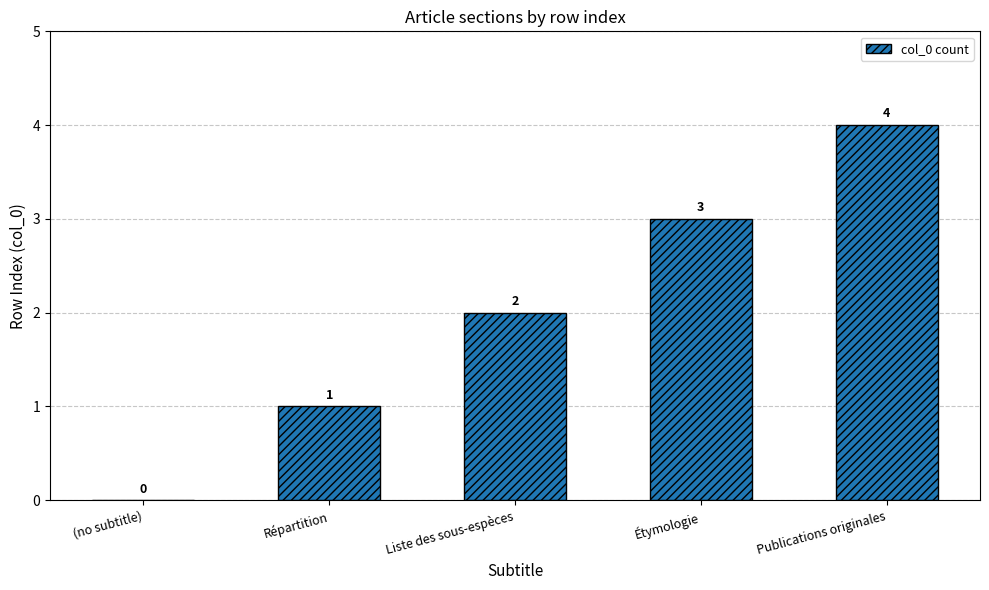

Count the number of data series in this chart.

1